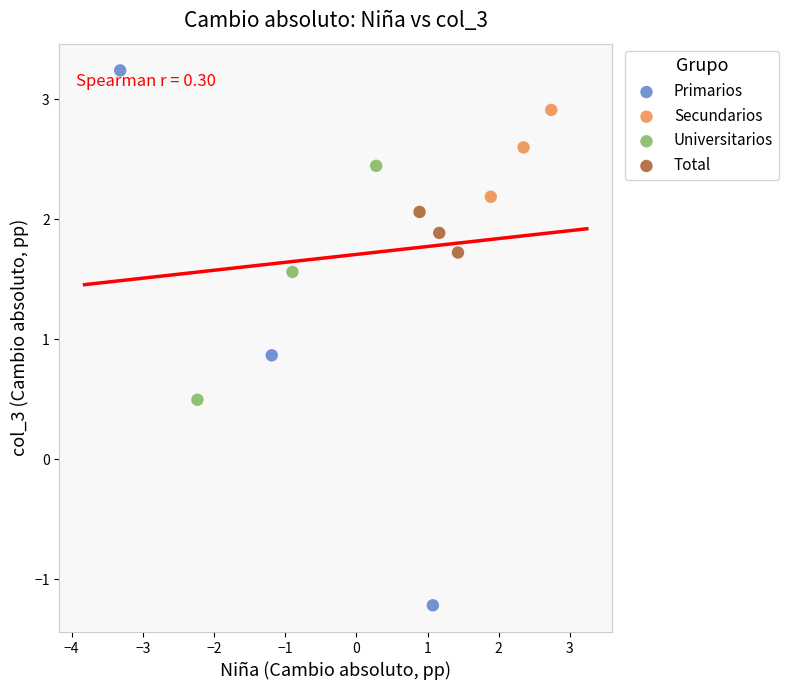

Which series contains the highest Y value?

Primarios